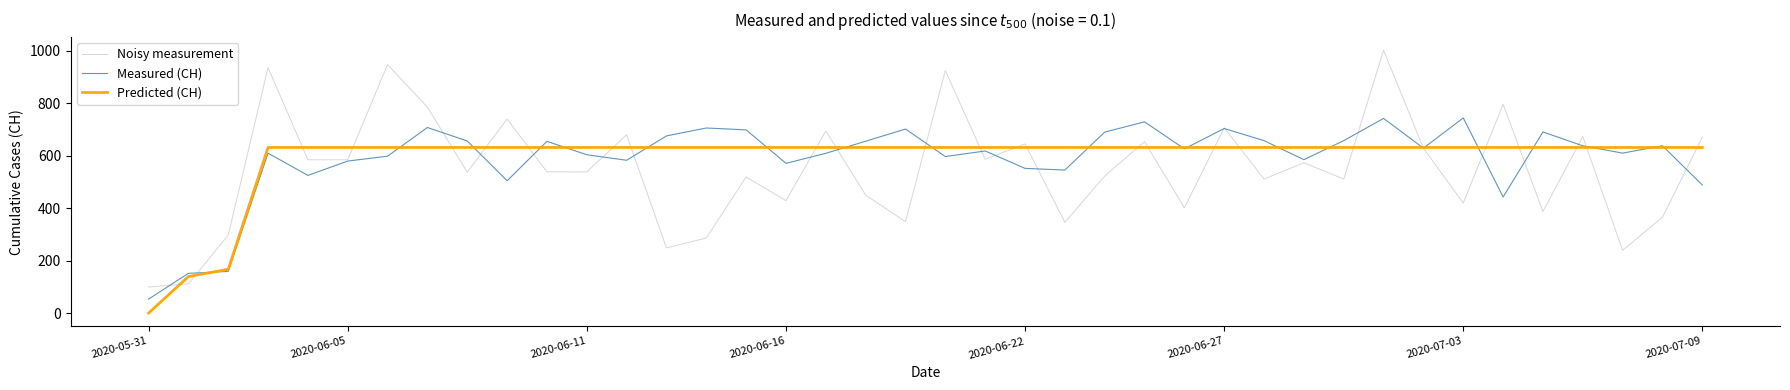

At how many categories does at least one series exceed 877?

4